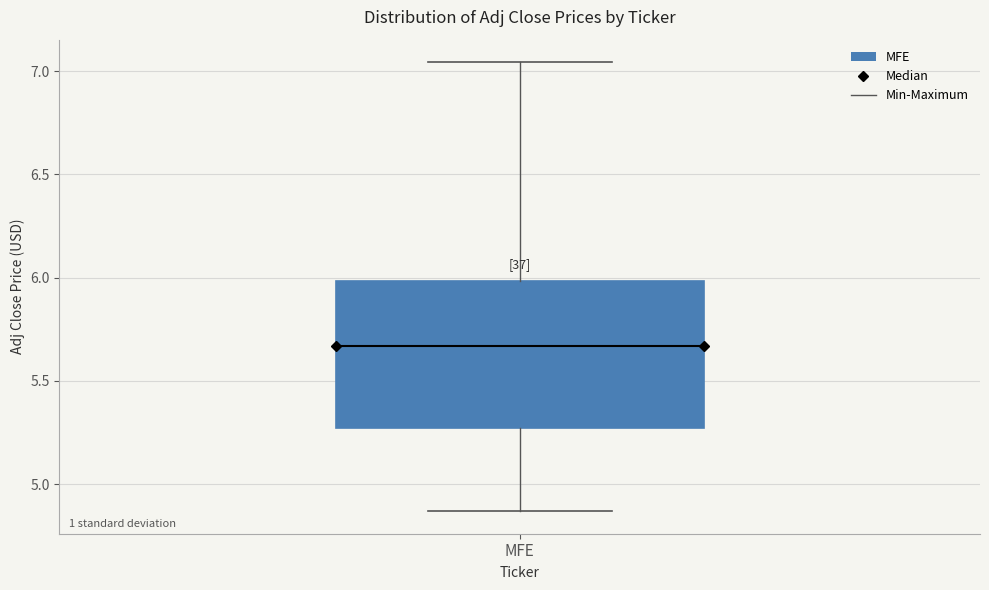

Where is the lower edge of the box for MFE on the y-axis? The values are not printed on the chart, so give them approximately, as read against the axis.

5.25